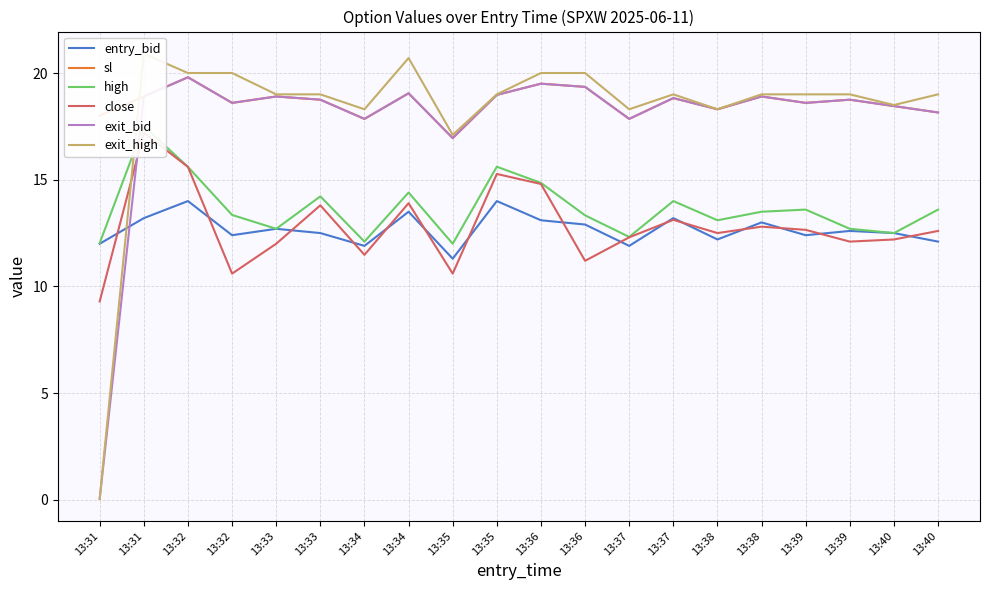

Reading left to right, transcribe all the data shown in this chart.

entry_bid: 13:31=12.0	13:31=13.2	13:32=14.0	13:32=12.4	13:33=12.7	13:33=12.5	13:34=11.9	13:34=13.5	13:35=11.3	13:35=14.0	13:36=13.1	13:36=12.9	13:37=11.9	13:37=13.2	13:38=12.2	13:38=13.0	13:39=12.4	13:39=12.6	13:40=12.5	13:40=12.1
sl: 13:31=18.0	13:31=18.9	13:32=19.8	13:32=18.6	13:33=18.9	13:33=18.8	13:34=17.9	13:34=19.1	13:35=16.9	13:35=19.0	13:36=19.5	13:36=19.4	13:37=17.9	13:37=18.8	13:38=18.3	13:38=18.9	13:39=18.6	13:39=18.8	13:40=18.4	13:40=18.1
high: 13:31=12.0	13:31=17.5	13:32=15.6	13:32=13.3	13:33=12.7	13:33=14.2	13:34=12.1	13:34=14.4	13:35=12.0	13:35=15.6	13:36=14.8	13:36=13.3	13:37=12.3	13:37=14.0	13:38=13.1	13:38=13.5	13:39=13.6	13:39=12.7	13:40=12.5	13:40=13.6
close: 13:31=9.3	13:31=17.2	13:32=15.6	13:32=10.6	13:33=12.0	13:33=13.8	13:34=11.5	13:34=13.9	13:35=10.6	13:35=15.3	13:36=14.8	13:36=11.2	13:37=12.3	13:37=13.1	13:38=12.5	13:38=12.8	13:39=12.7	13:39=12.1	13:40=12.2	13:40=12.6
exit_bid: 13:31=0.1	13:31=18.9	13:32=19.8	13:32=18.6	13:33=18.9	13:33=18.8	13:34=17.9	13:34=19.1	13:35=16.9	13:35=19.0	13:36=19.5	13:36=19.4	13:37=17.9	13:37=18.8	13:38=18.3	13:38=18.9	13:39=18.6	13:39=18.8	13:40=18.4	13:40=18.1
exit_high: 13:31=0.1	13:31=20.9	13:32=20.0	13:32=20.0	13:33=19.0	13:33=19.0	13:34=18.3	13:34=20.7	13:35=17.1	13:35=19.0	13:36=20.0	13:36=20.0	13:37=18.3	13:37=19.0	13:38=18.3	13:38=19.0	13:39=19.0	13:39=19.0	13:40=18.5	13:40=19.0